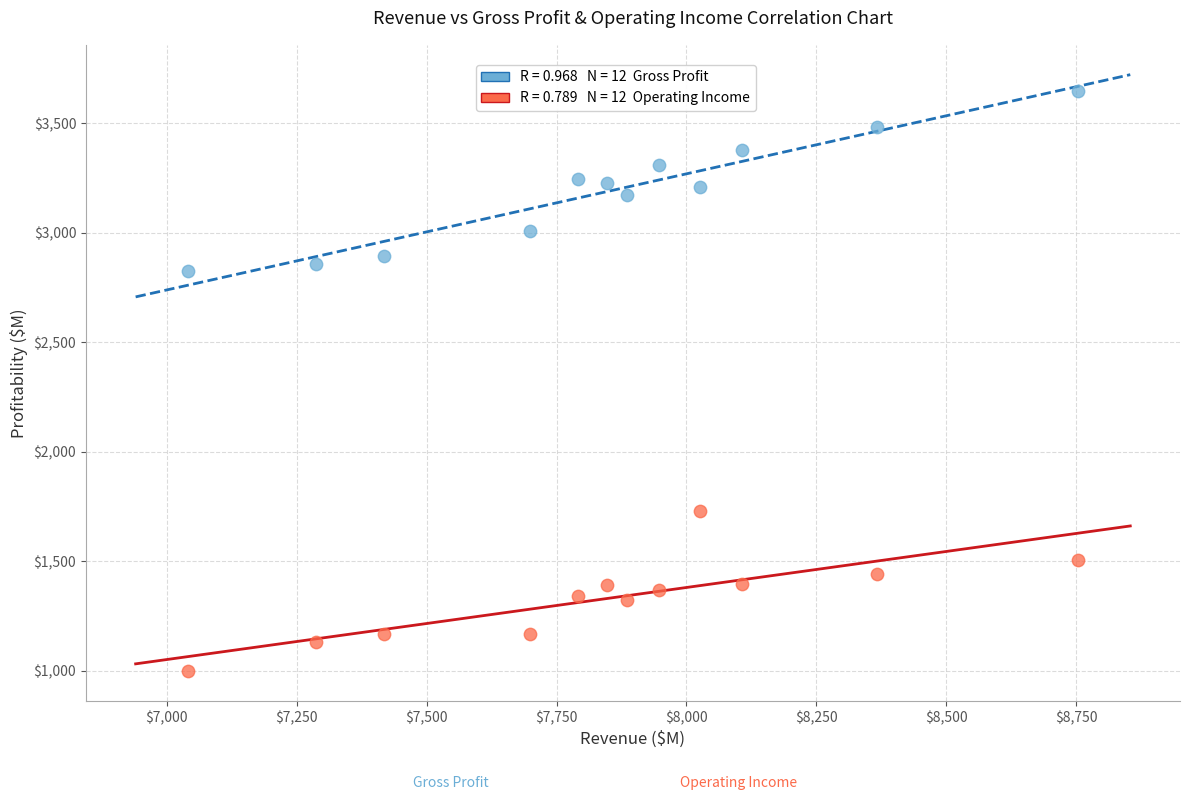

Across all data points, what is the range of Y values (max minus min)?

2647